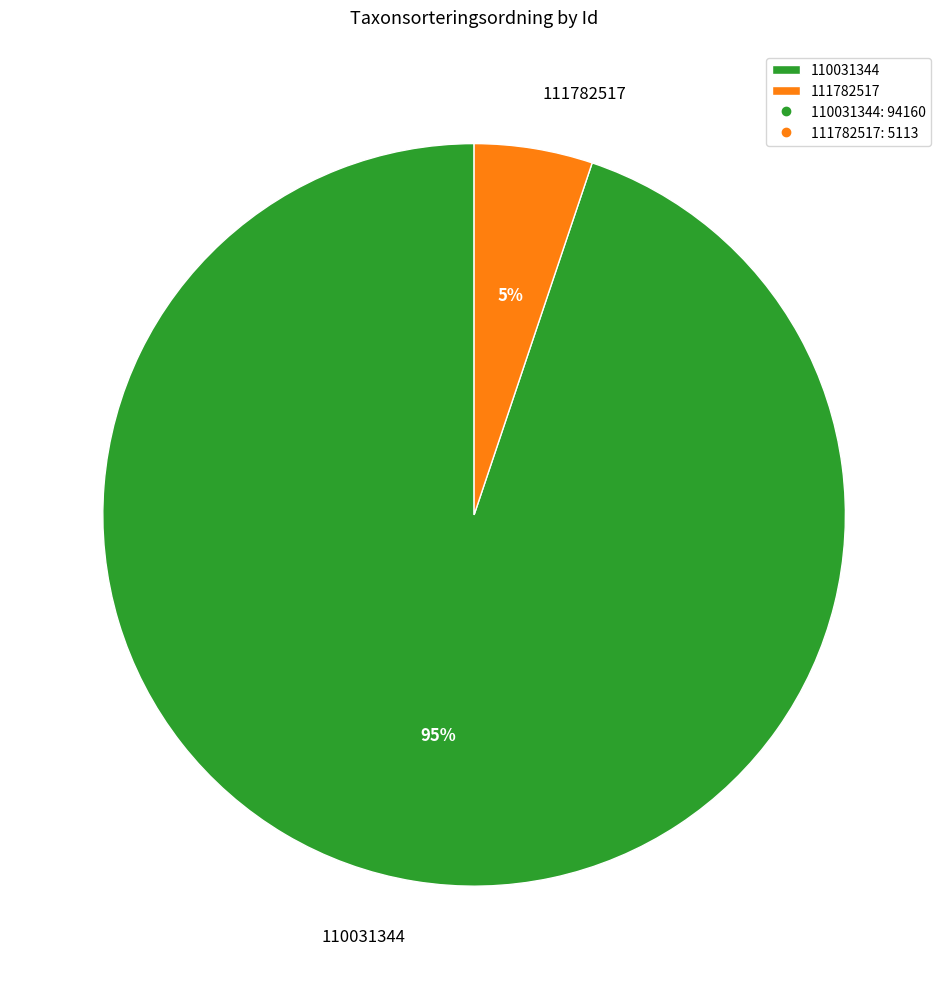

What percentage is the 110031344 slice, to the nearest percent?

95%